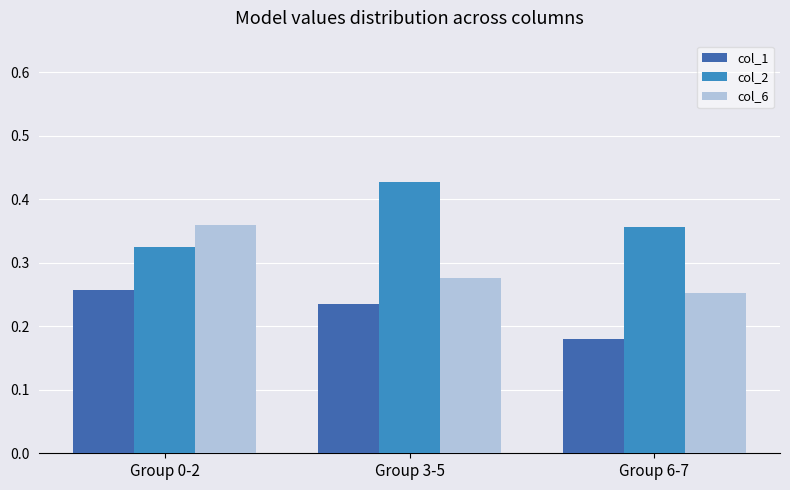

Which category has the lowest value in the col_1 series?

Group 6-7